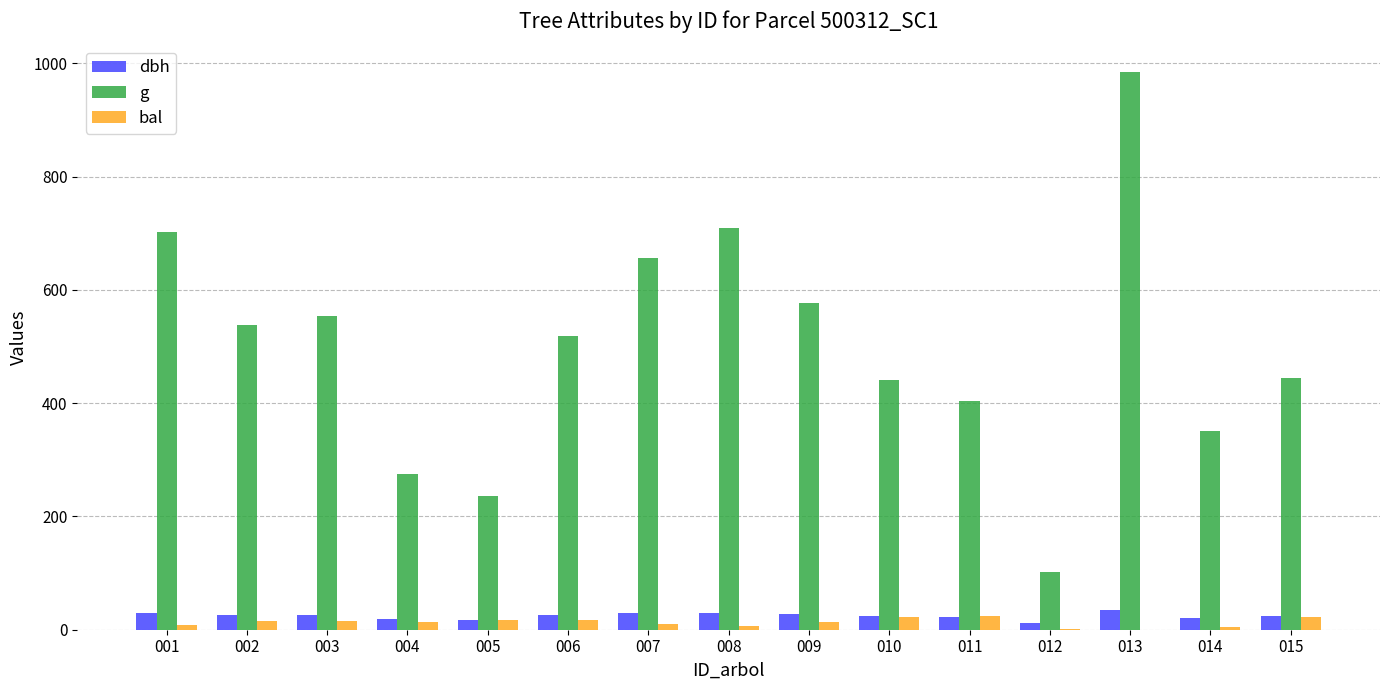

What is the maximum value shown in the chart?

984.2